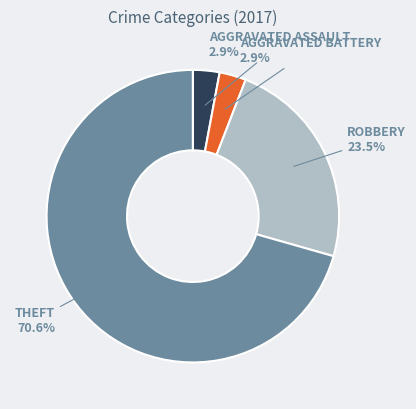

Is there any slice that represents more than half of the pie?

Yes